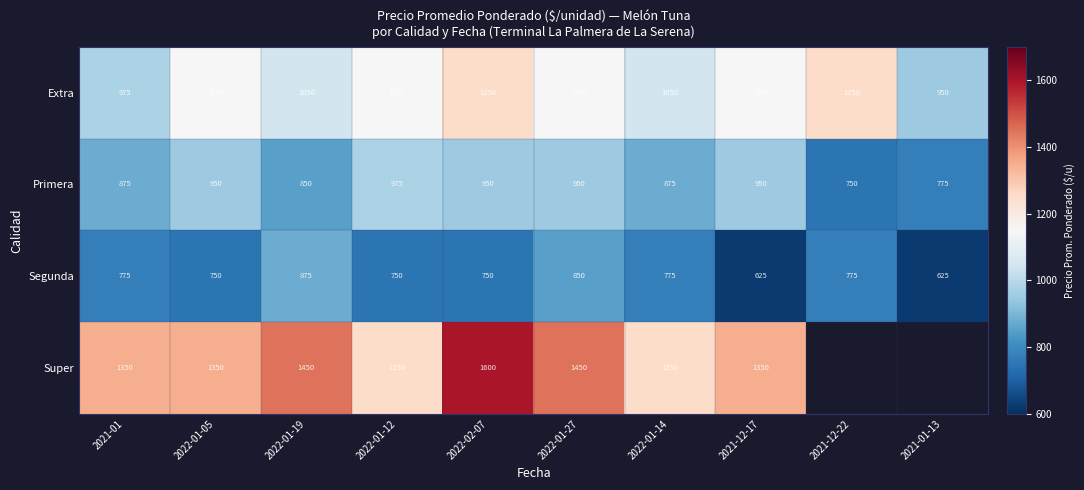

What is the spread (max minus min) of values at 2022-02-07?

850